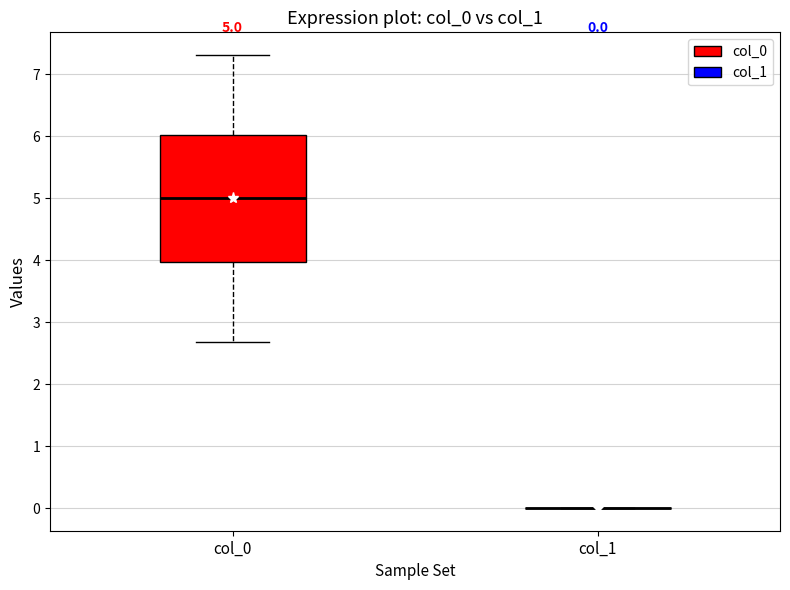

Which box is the tallest, from its lower edge to its upper edge?

col_0